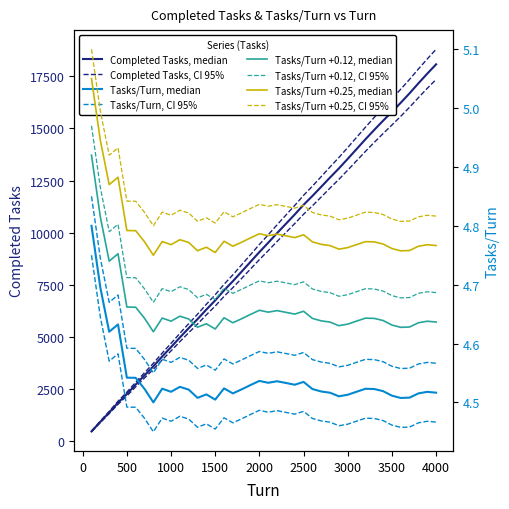

What is the average value of the Completed Tasks series?

9268.8